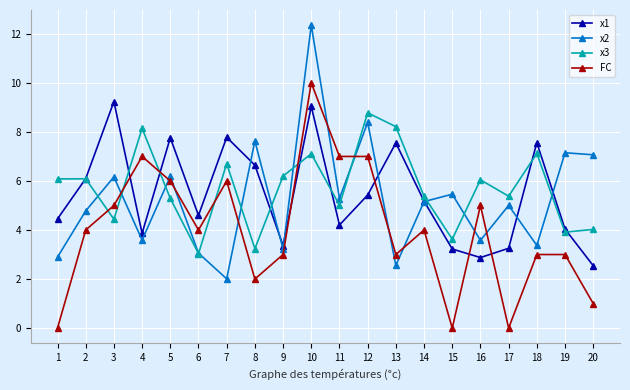

What is the value of the FC point at the 13th from the left?

3.0